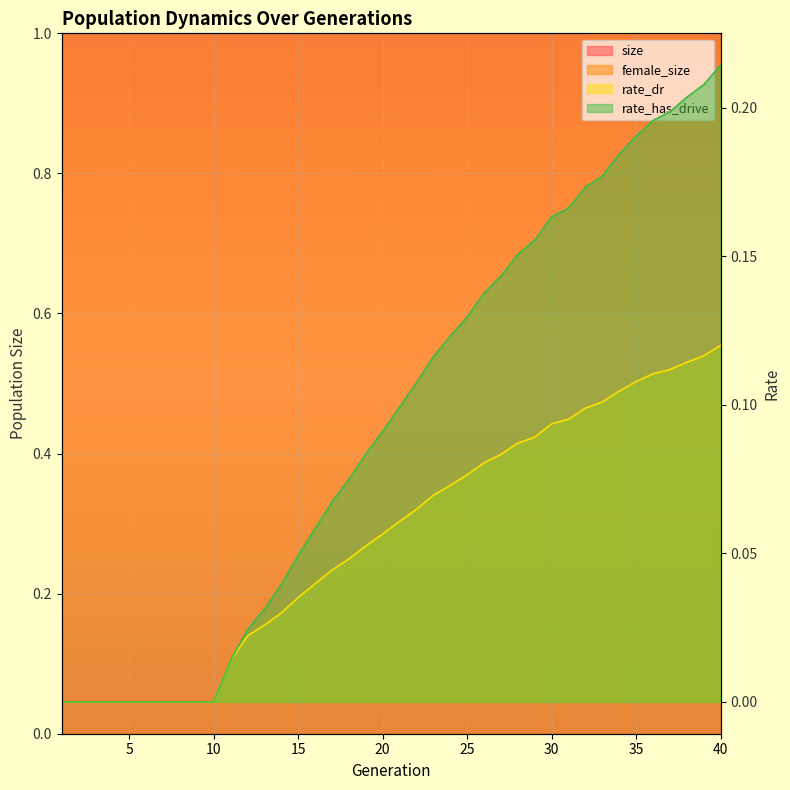

At which category does female_size reach its first local peak?

6